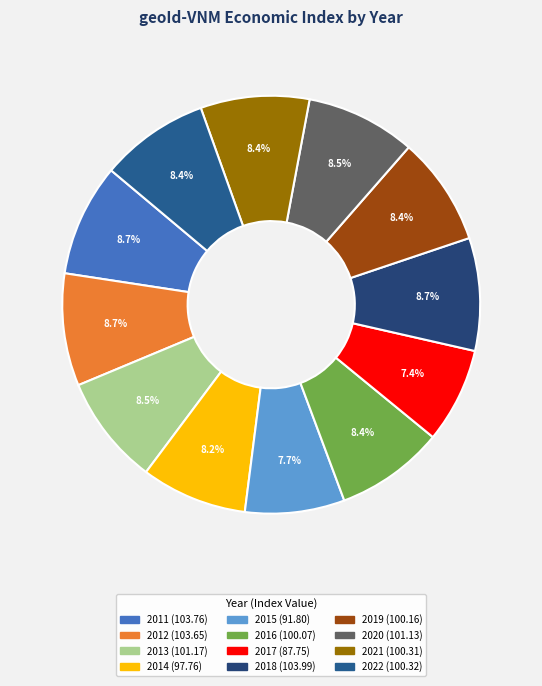

Is it true that 2020 is 8% of the pie?

True